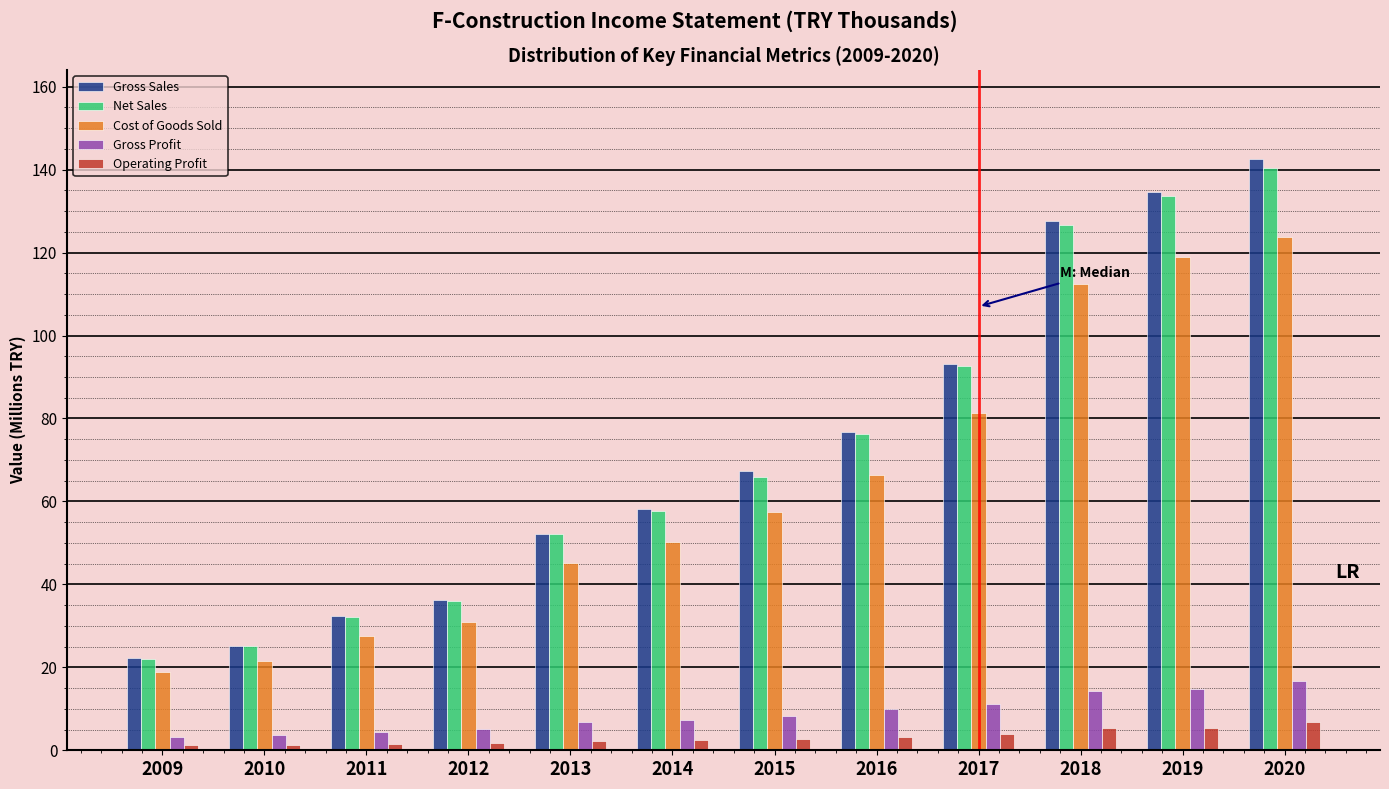

At which category is the sum across all series the highest?

2020